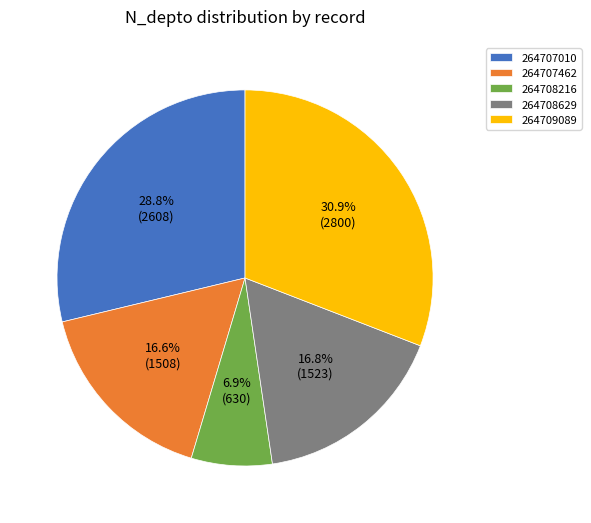

What percentage is the 264708216 slice, to the nearest percent?

7%